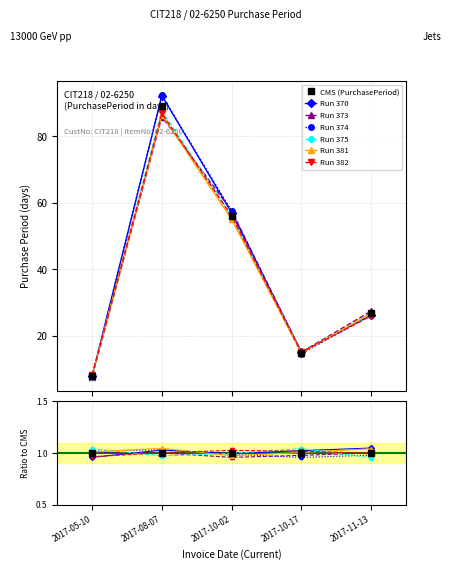

Approximately how many times larger is the value at 2017-05-10 compared to 2017-08-07?

0.1